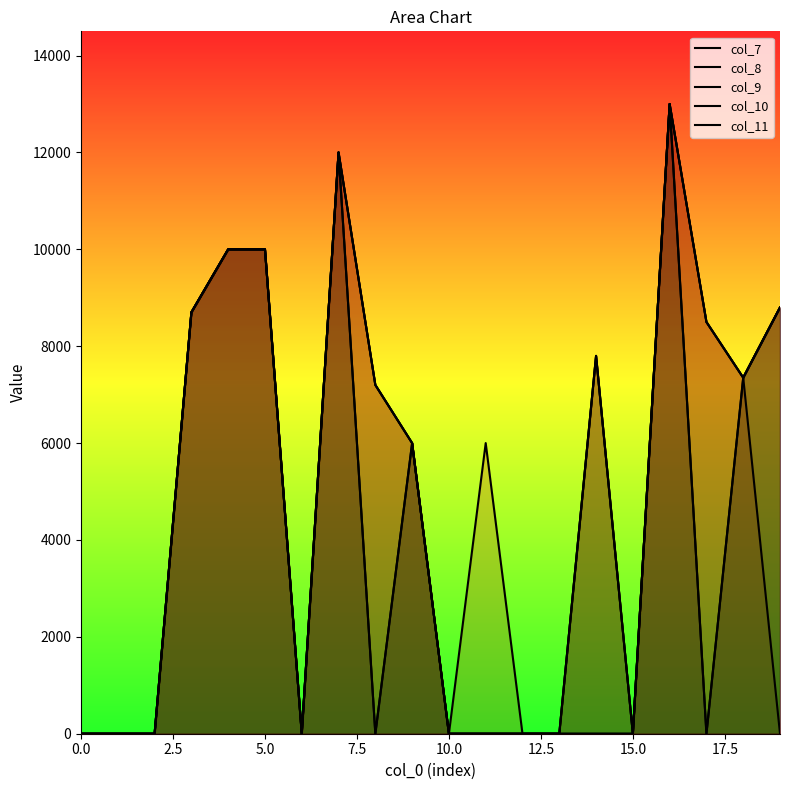

Which category has the highest value across all series?

16